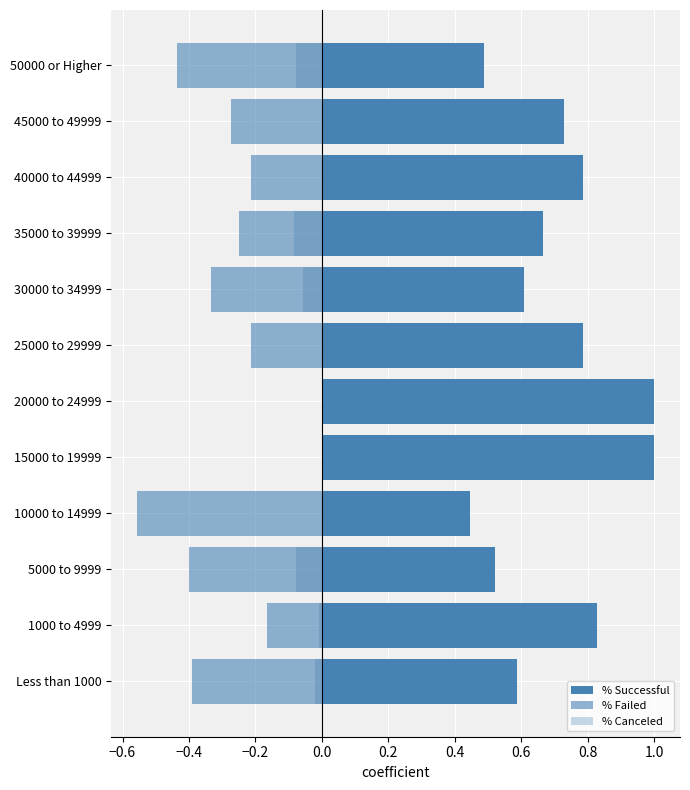

What is the sum of all % Canceled values?

-0.3